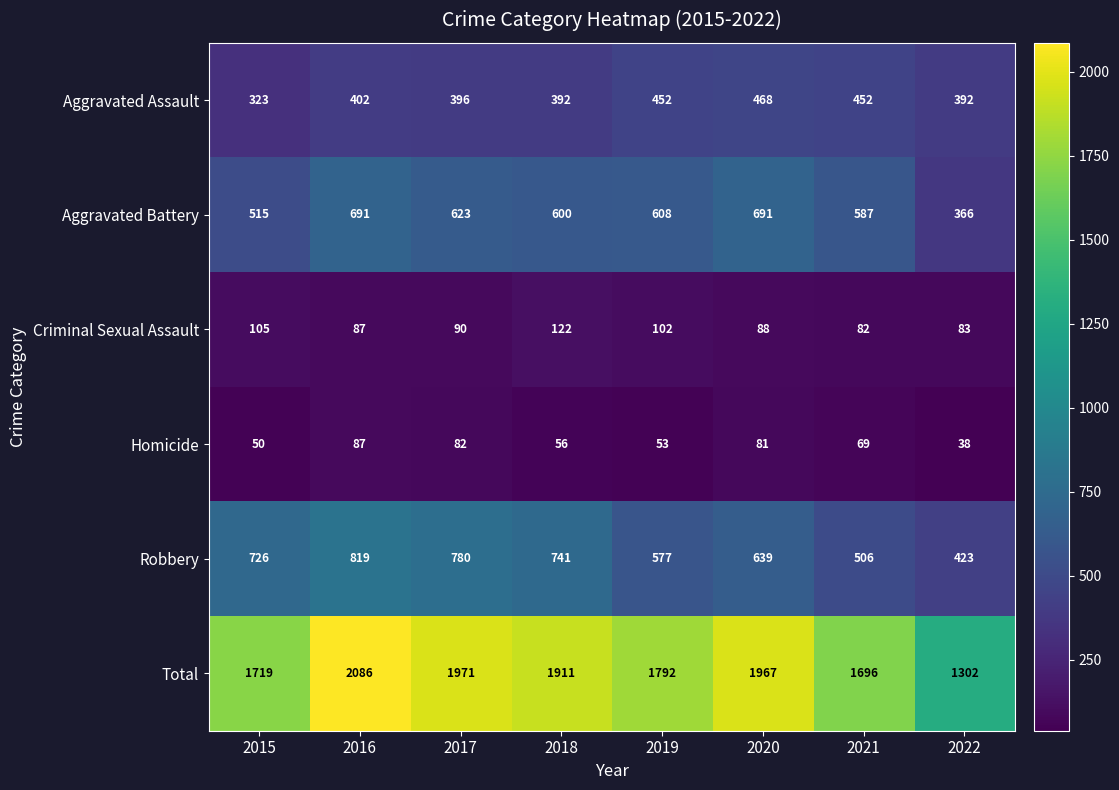

The value of Criminal Sexual Assault at 2017 is 138. True or false?

False